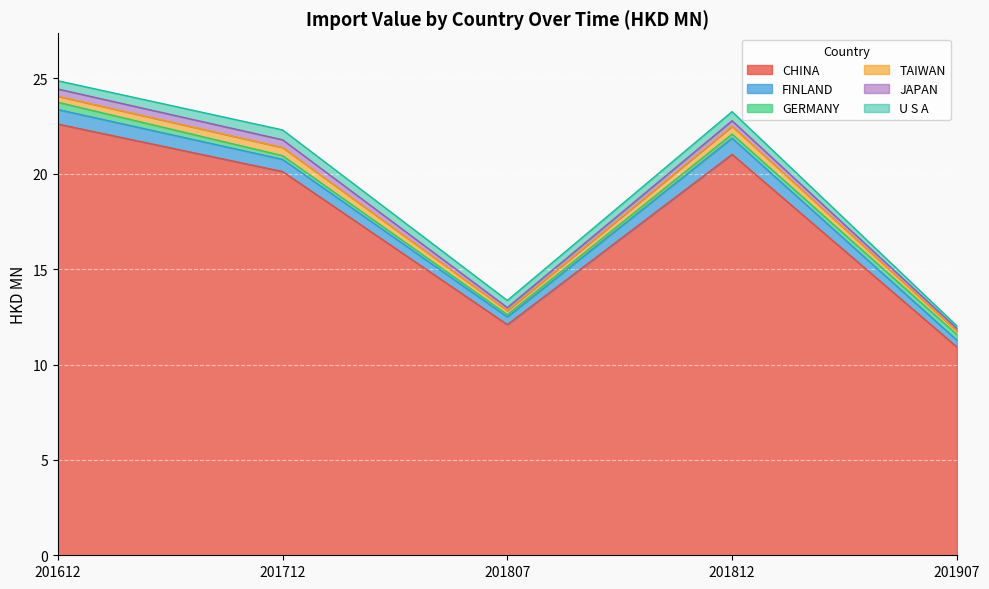

The value of GERMANY at 201907 is 0.3. True or false?

True